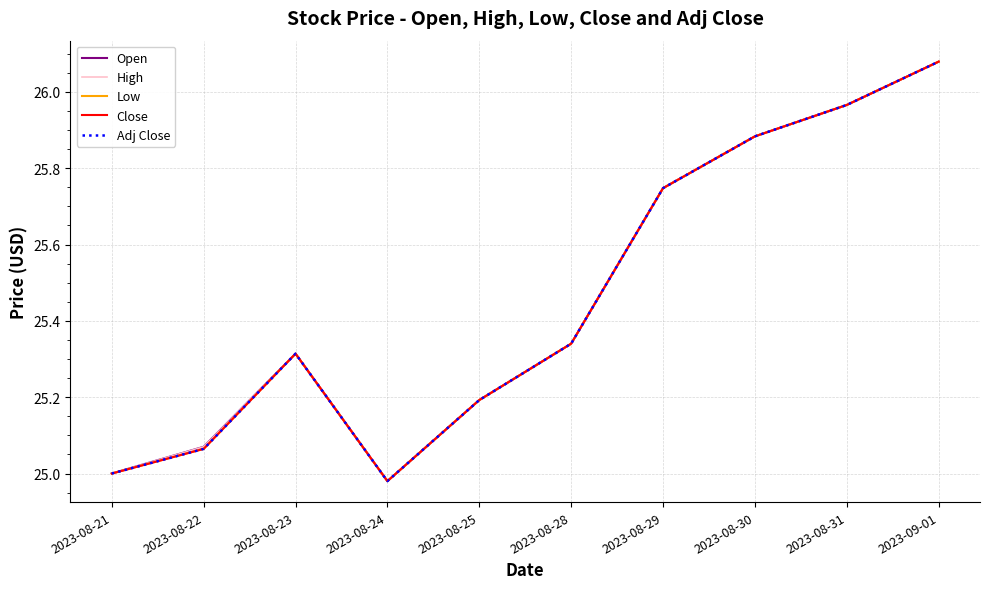

True or false: Close has a value of 38.4 at 2023-09-01.

False